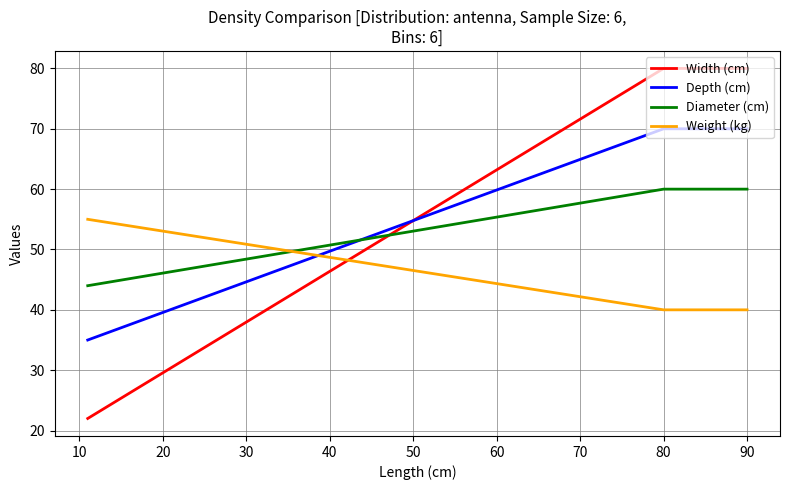

Between 10 and 20, which series saw the biggest shift?

Width (cm)